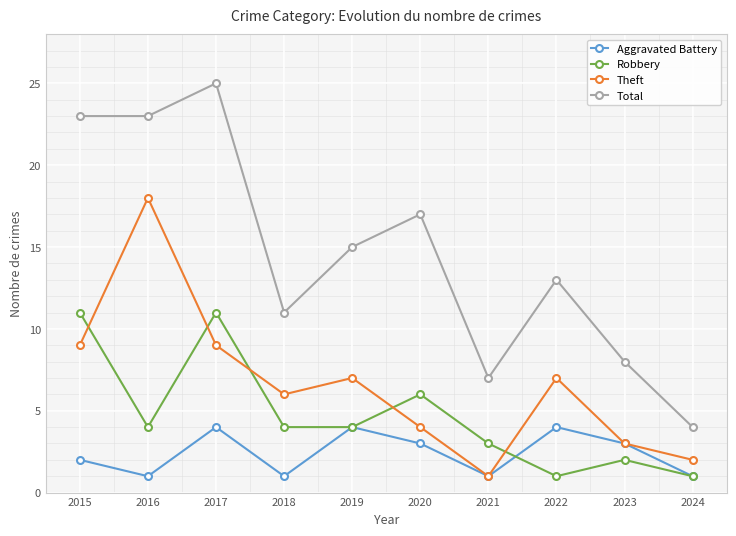

At 2018, list the series in order from smallest to largest.

Aggravated Battery, Robbery, Theft, Total